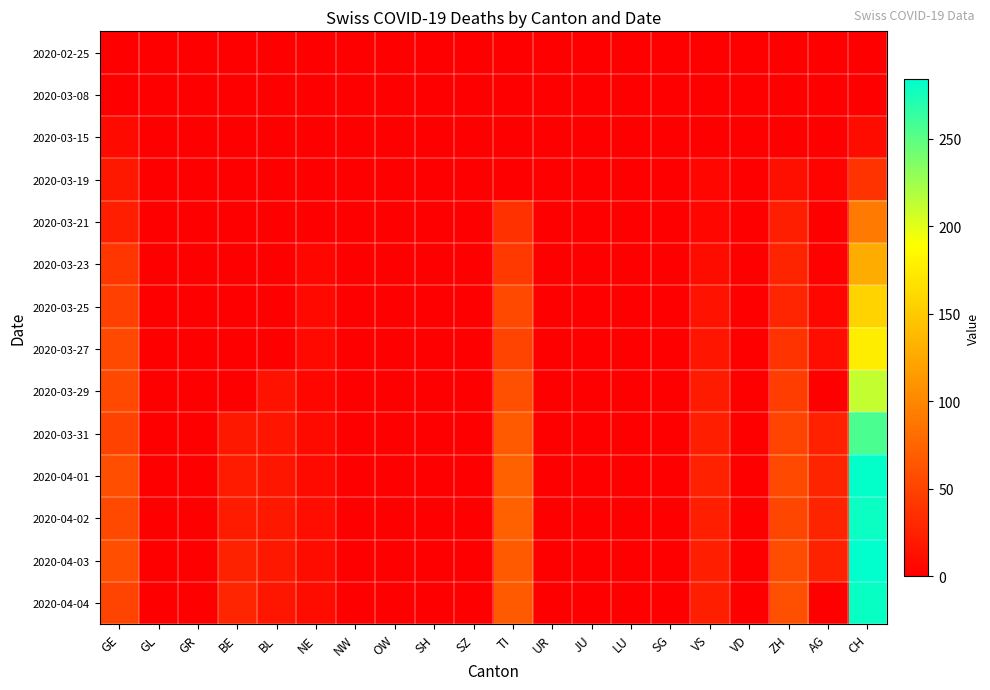

Which label corresponds to the largest value in the chart?

CH